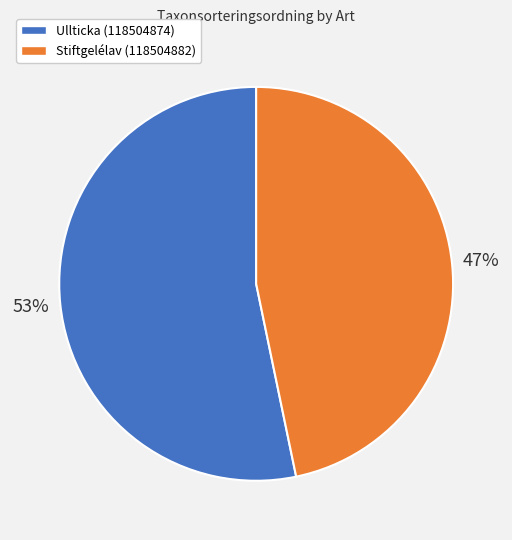

Does Stiftgelélav (118504882) account for over 50% of the chart?

No